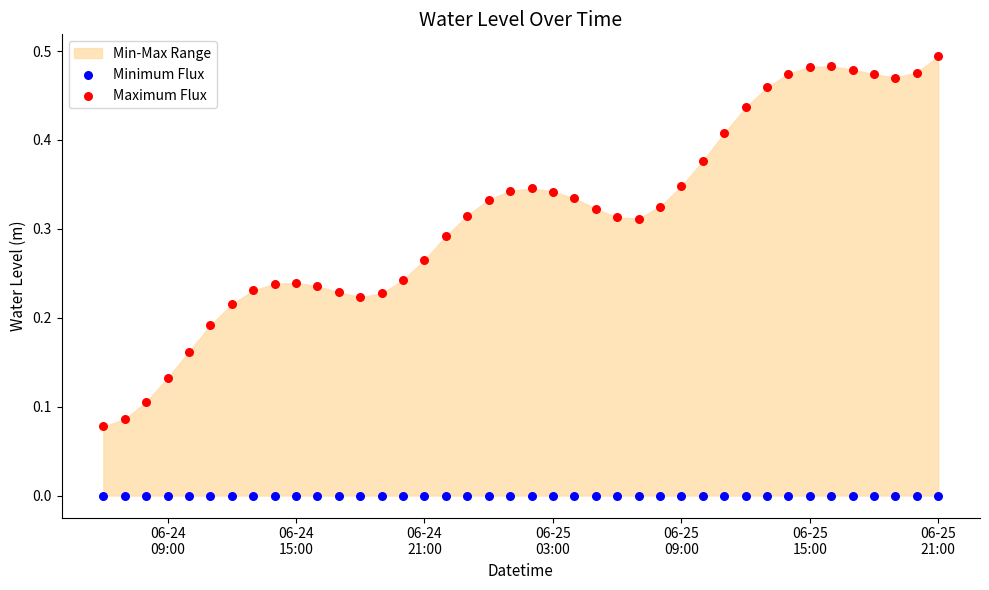

Which series contains the highest Y value?

Maximum Flux